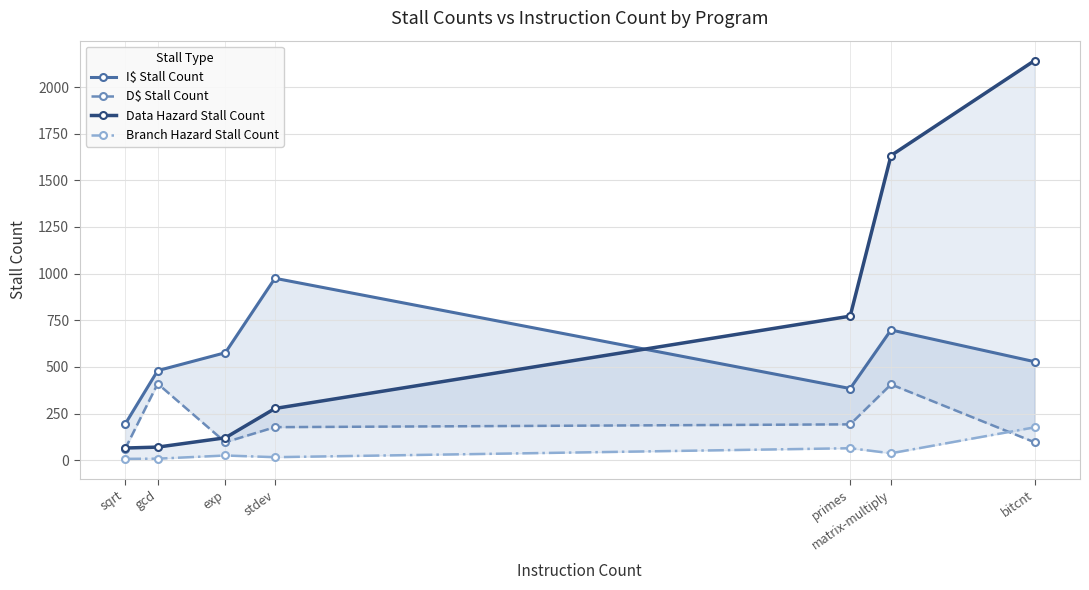

What is the difference between the Data Hazard Stall Count values at bitcnt and exp?

2022